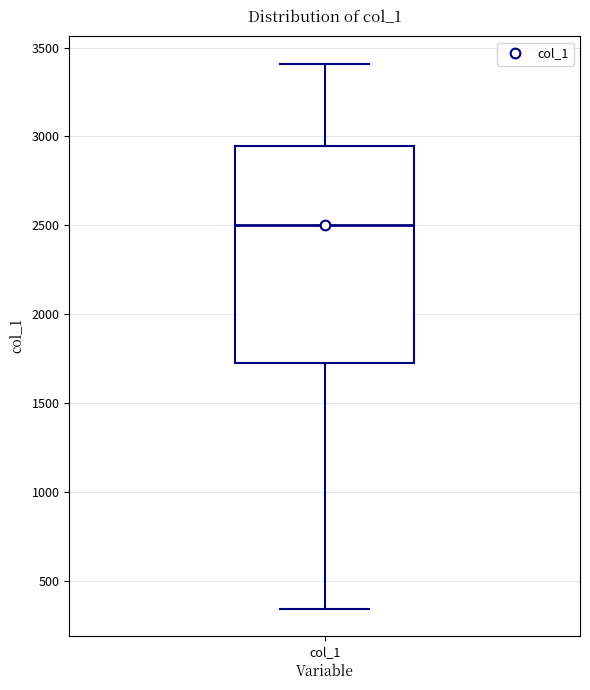

Transcribe this box plot: give where the median line is, the range the box spans, and where the two whiskers end, as read against the y-axis. The values are not printed on the chart, so give them approximately, as read against the axis.

median 2500, box 1750 to 2950, whiskers 350 to 3400